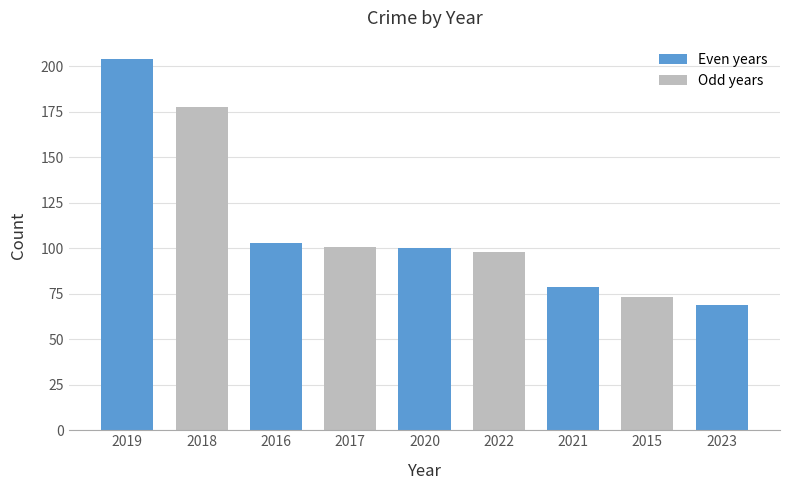

What is the value of the 2nd bar from the left?

178